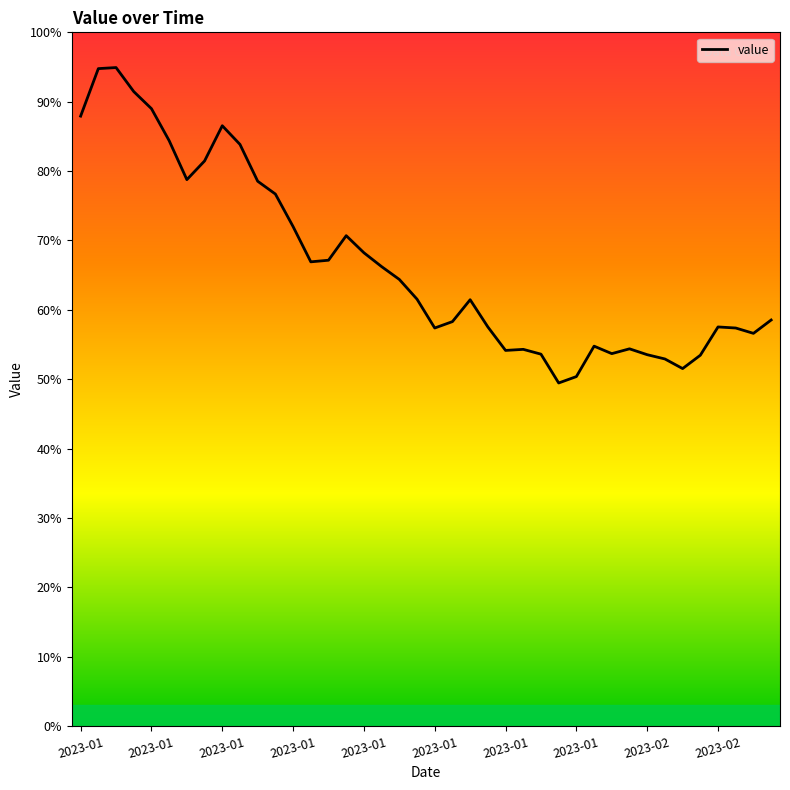

Where does the data first go above 800?

2023-01